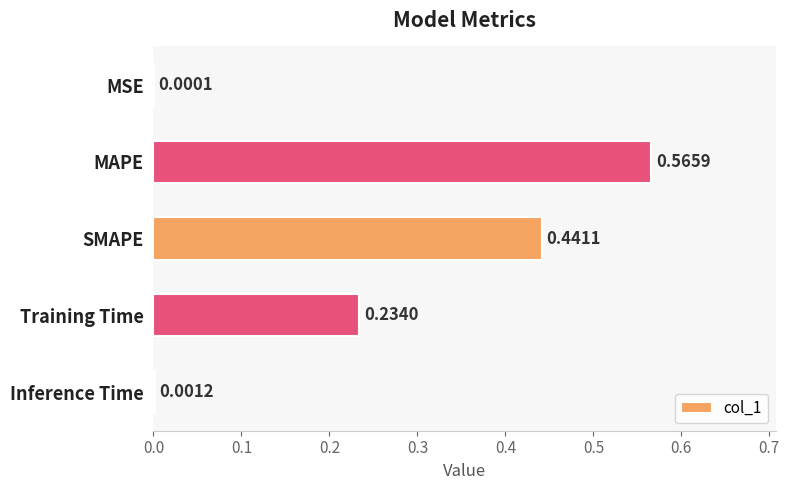

Between Training Time and Inference Time, which is larger?

Training Time